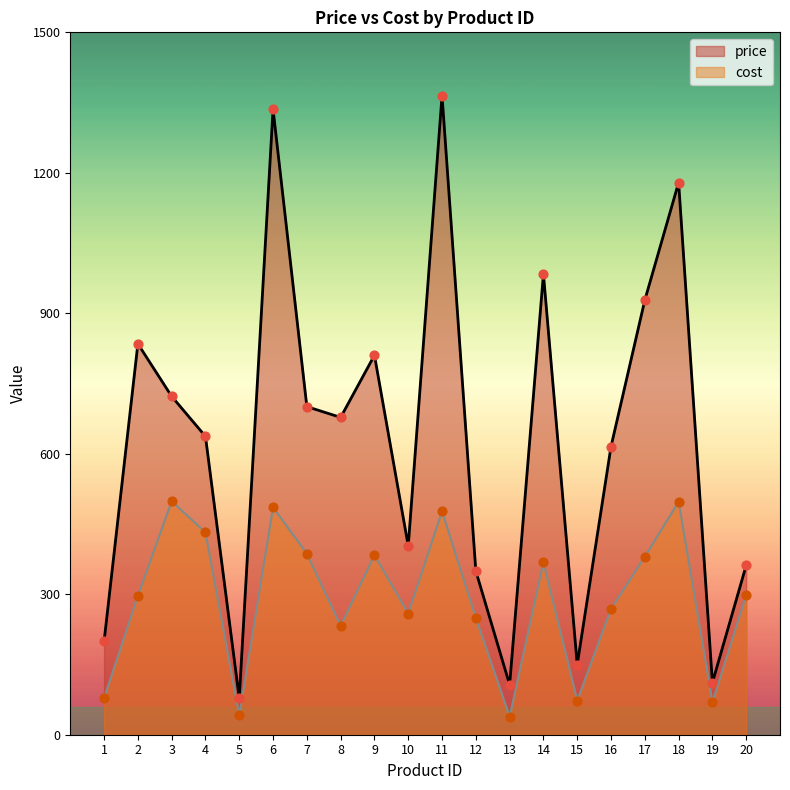

What is the total value across all series at 4?

1069.1